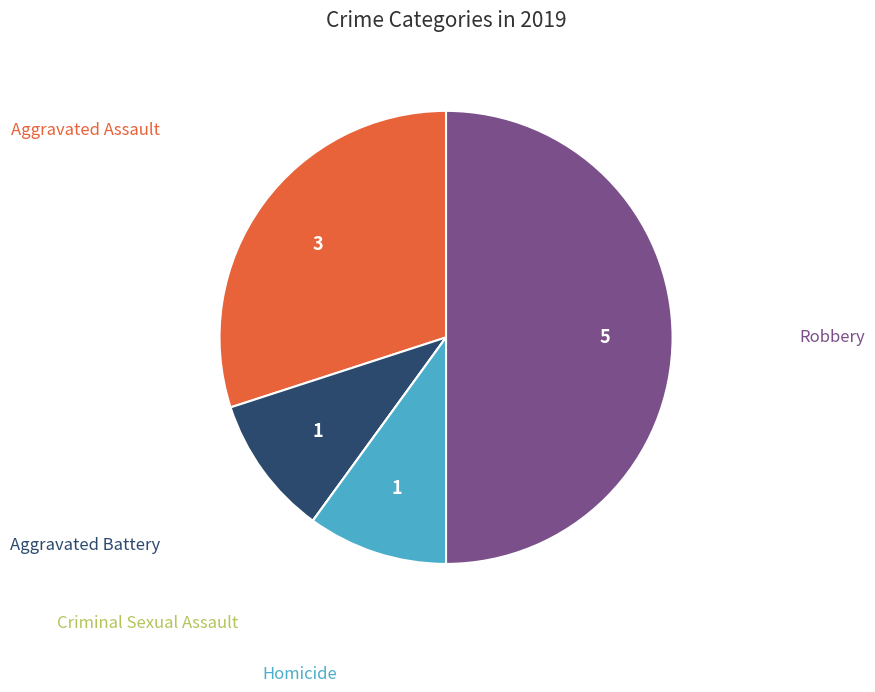

Rank the categories by value from highest to lowest.

Robbery, Aggravated Assault, Aggravated Battery, Homicide, Criminal Sexual Assault